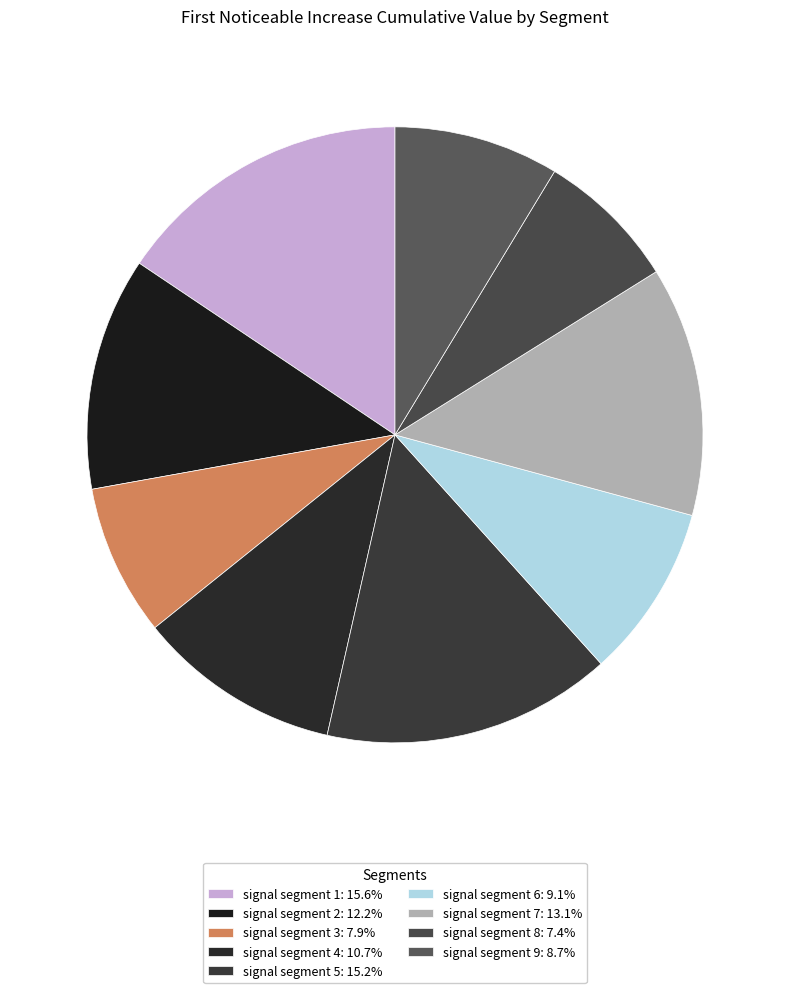

Rank the categories by value from lowest to highest.

signal segment 8, signal segment 3, signal segment 9, signal segment 6, signal segment 4, signal segment 2, signal segment 7, signal segment 5, signal segment 1